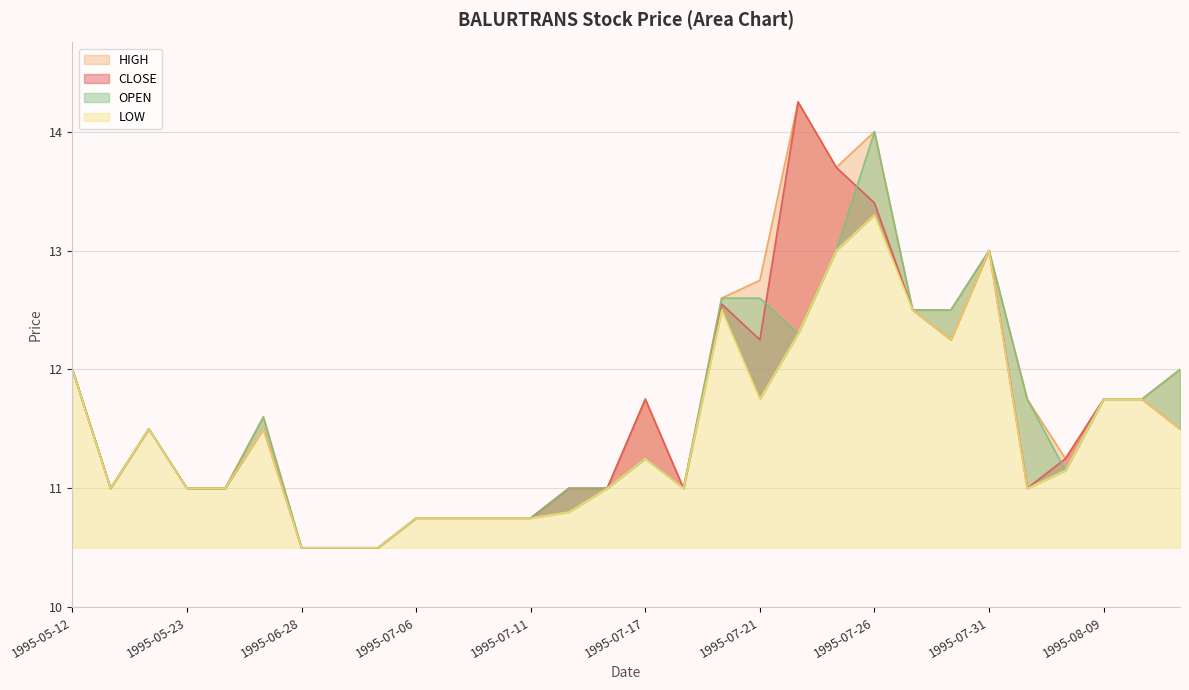

Rank the categories by HIGH value from highest to lowest.

1995-07-24, 1995-07-26, 1995-07-25, 1995-07-31, 1995-07-21, 1995-07-20, 1995-07-27, 1995-07-28, 1995-05-12, 1995-08-14, 1995-07-17, 1995-08-04, 1995-08-09, 1995-08-11, 1995-06-06, 1995-05-18, 1995-08-08, 1995-05-17, 1995-05-23, 1995-05-30, 1995-07-12, 1995-07-14, 1995-07-19, 1995-07-06, 1995-07-07, 1995-07-10, 1995-07-11, 1995-06-28, 1995-06-29, 1995-06-30